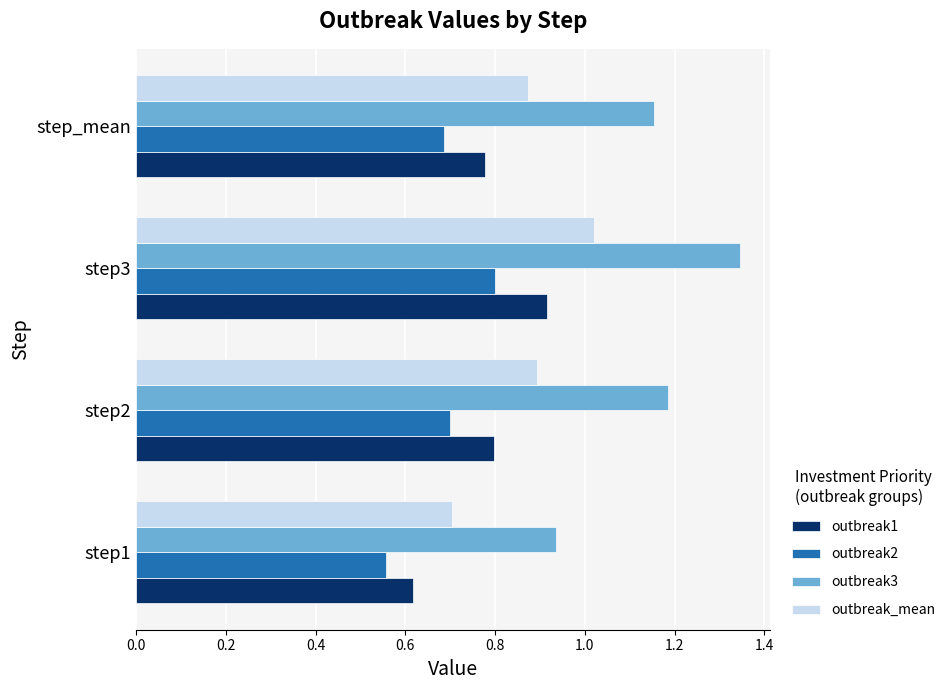

At which label does outbreak3 reach its peak?

step3